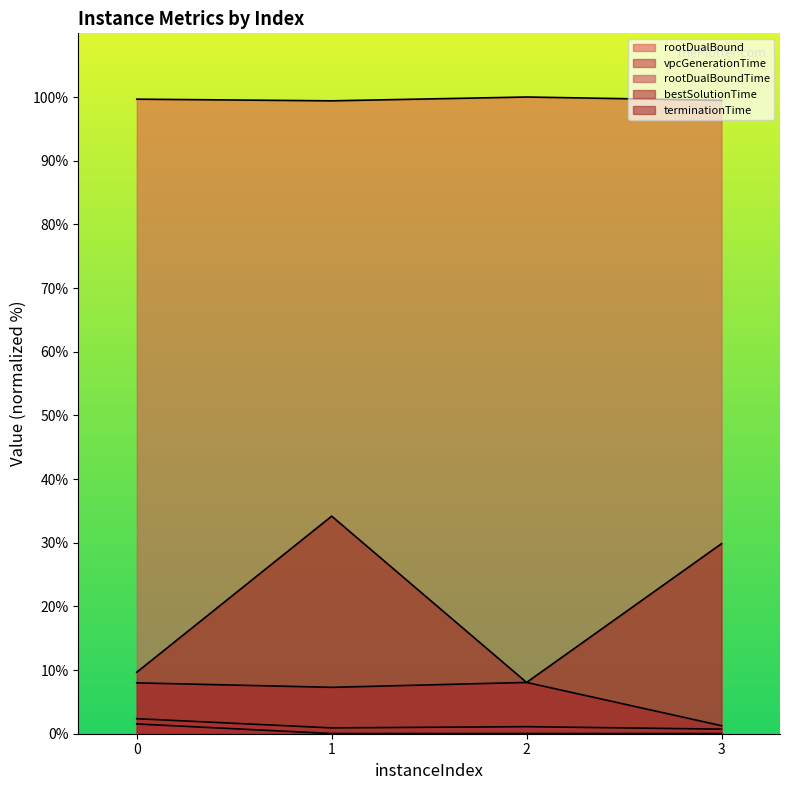

At which category does bestSolutionTime reach its first local peak?

2